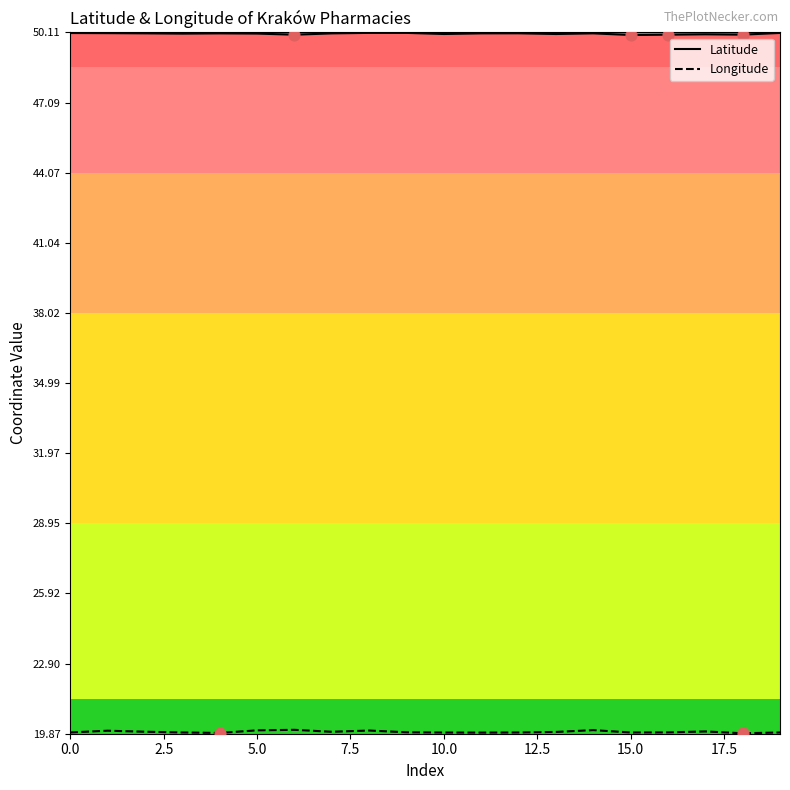

What is the greatest value displayed?

50.1